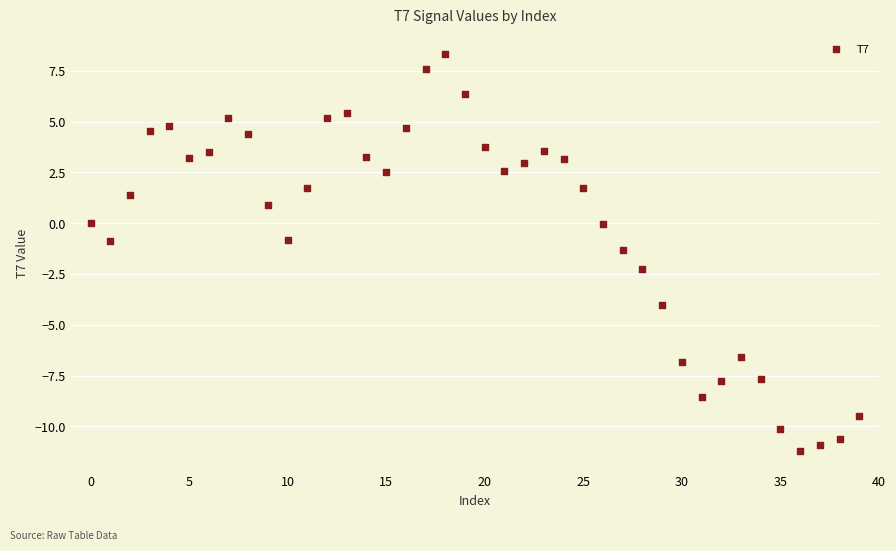

What is the range of Y values (max minus min)?

19.5